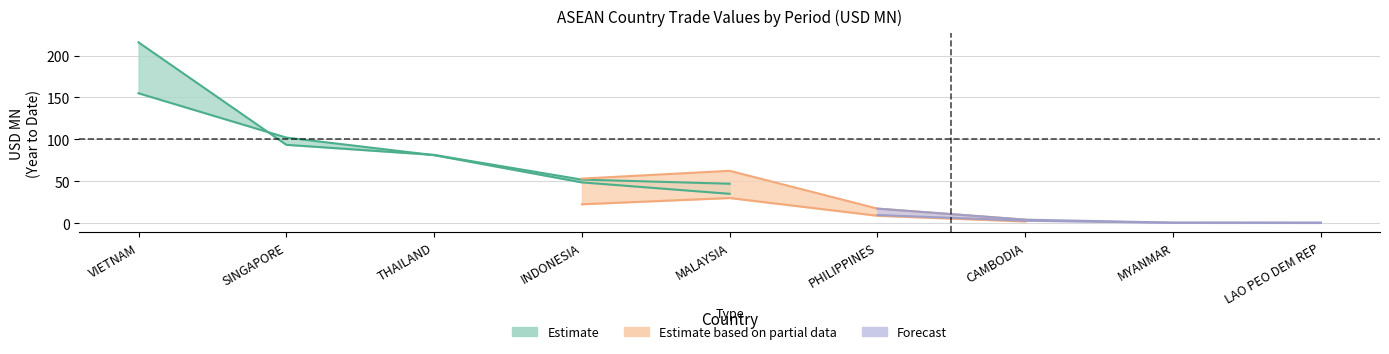

At which label does 201812 reach its peak?

VIETNAM